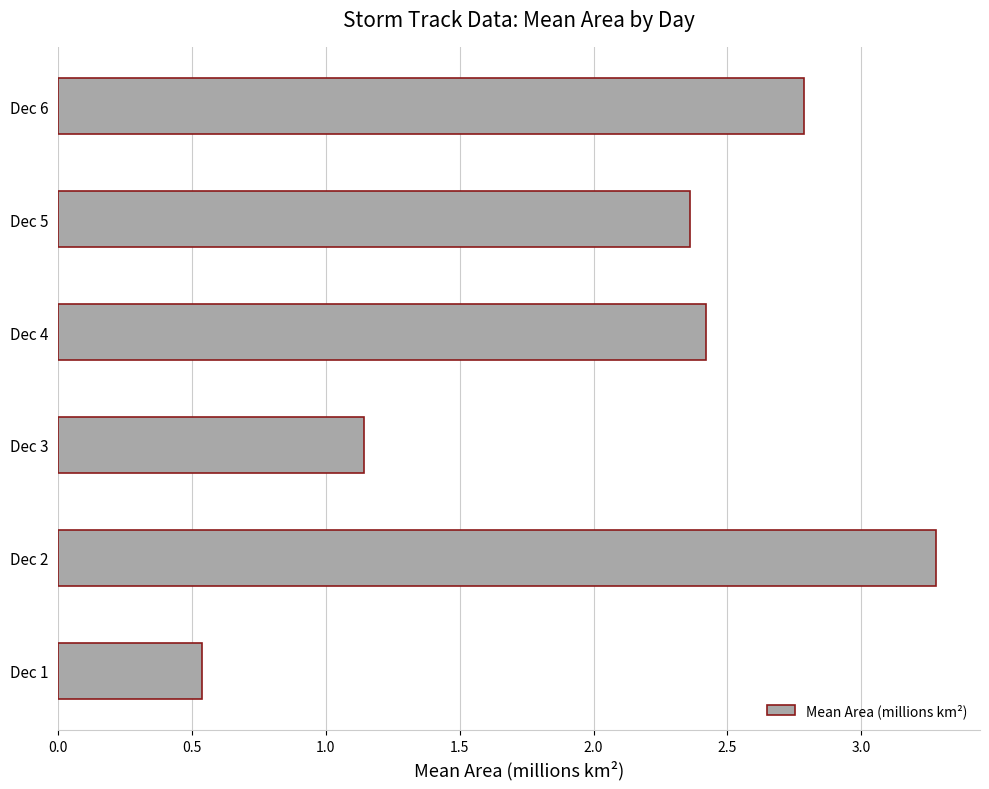

List the labels in order of value, largest first.

Dec 2, Dec 6, Dec 4, Dec 5, Dec 3, Dec 1